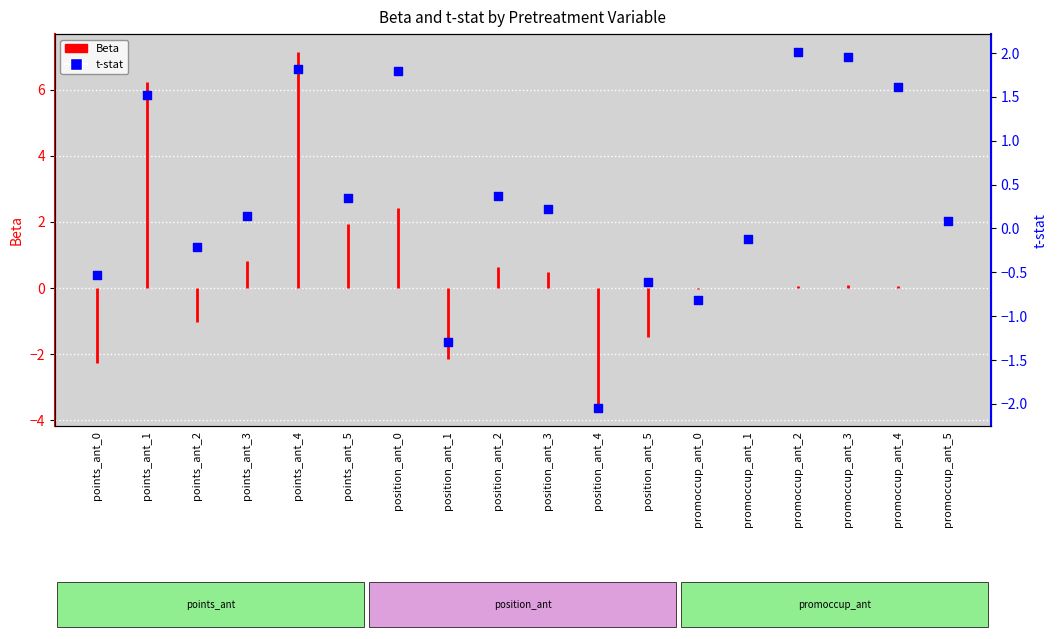

Which has a higher value, position_ant_1 or position_ant_0?

position_ant_0